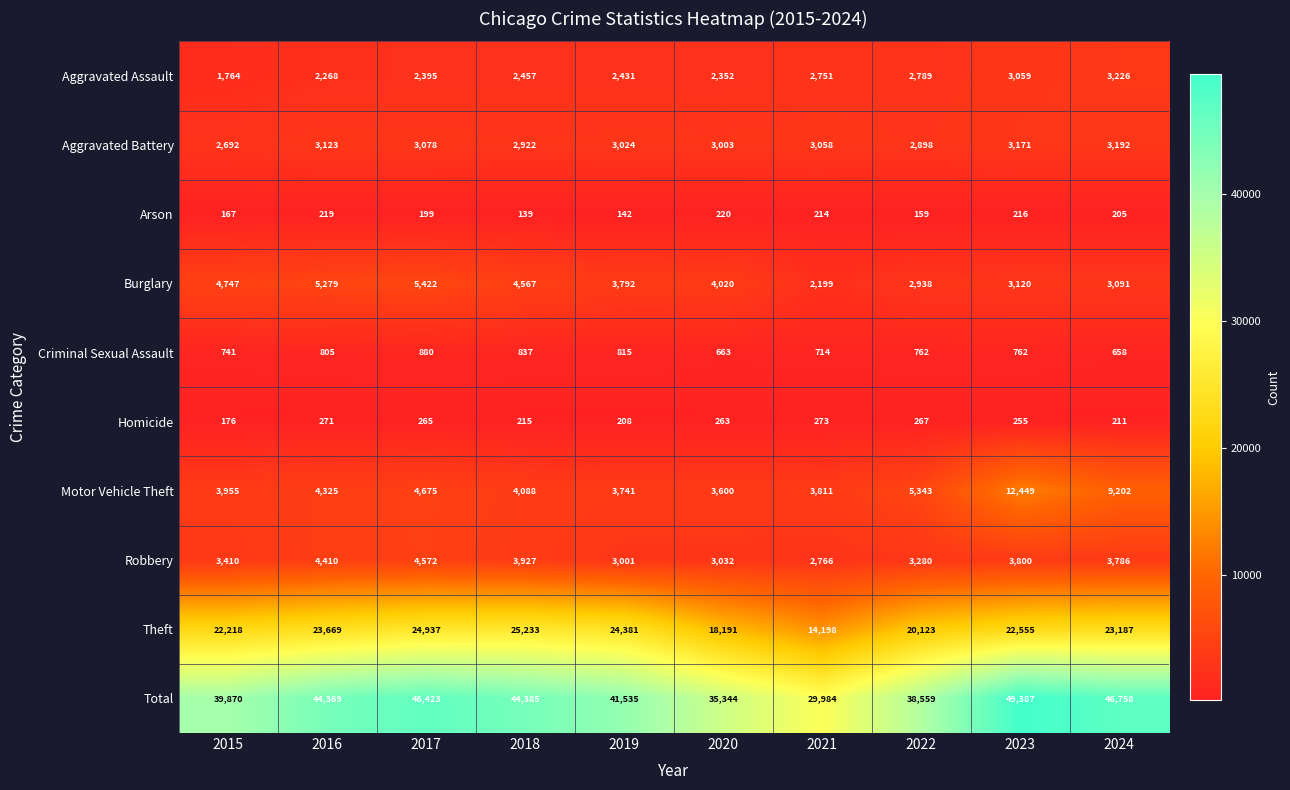

Which label corresponds to the smallest value in the chart?

2018